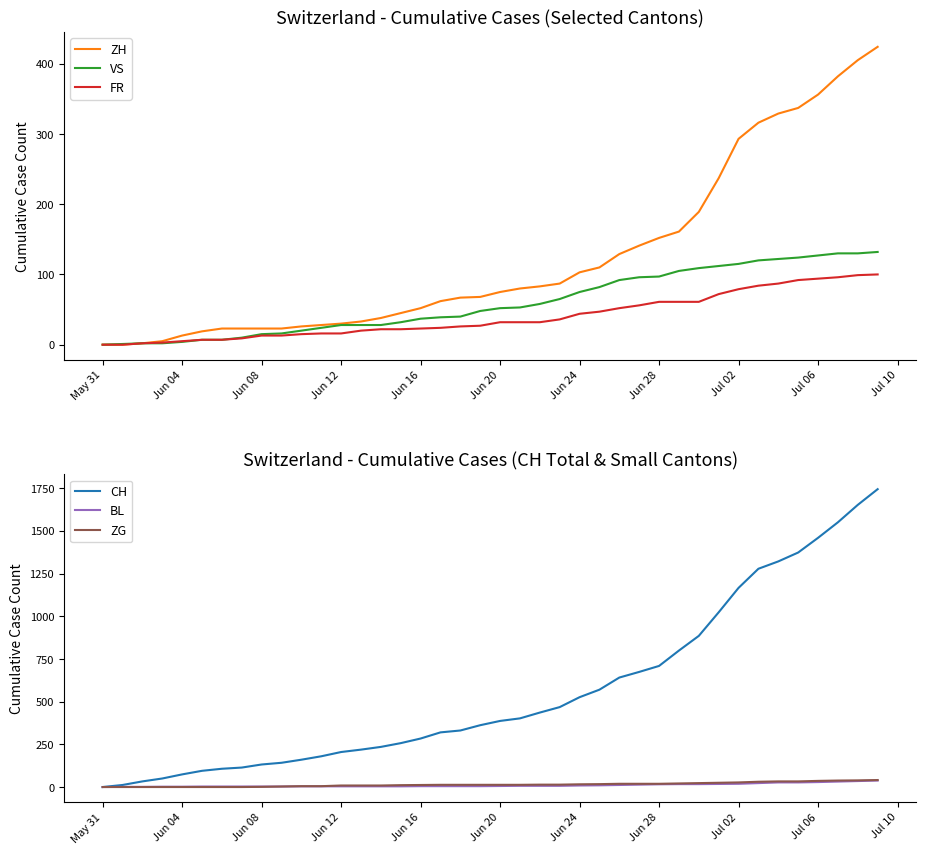

How many lines are shown in the chart?

6